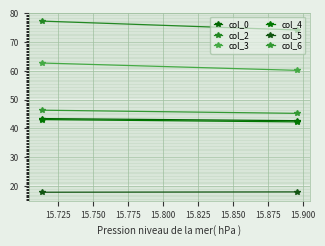

What are all the series names shown in the legend?

col_0, col_2, col_3, col_4, col_5, col_6